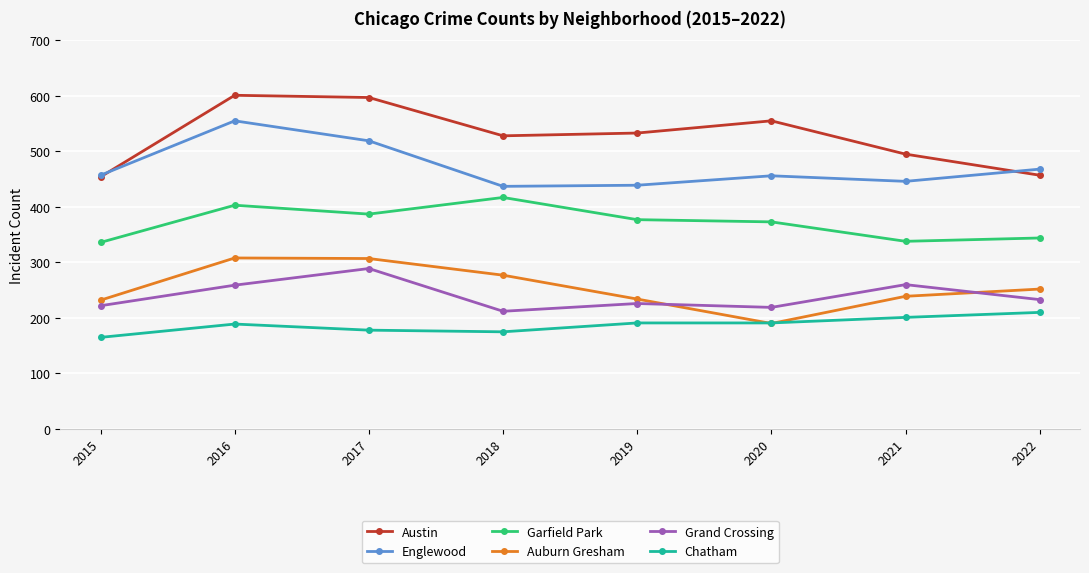

True or false: Garfield Park and Austin intersect in this chart.

False